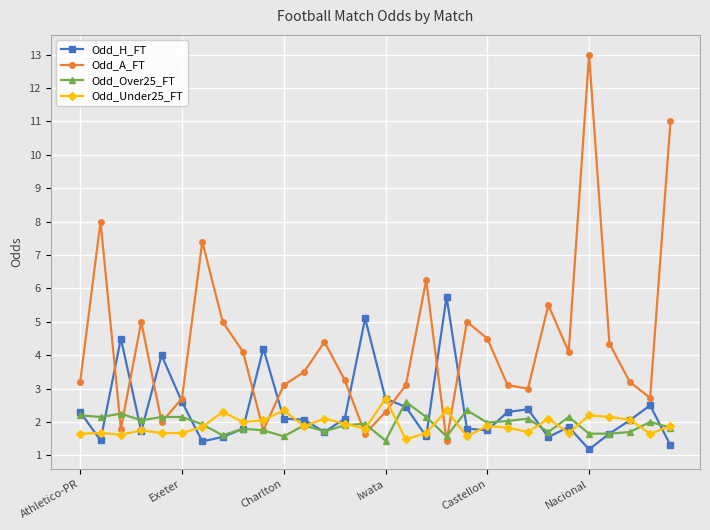

In Odd_H_FT, how many points are lower than both neighbors (excluding endpoints)?

8